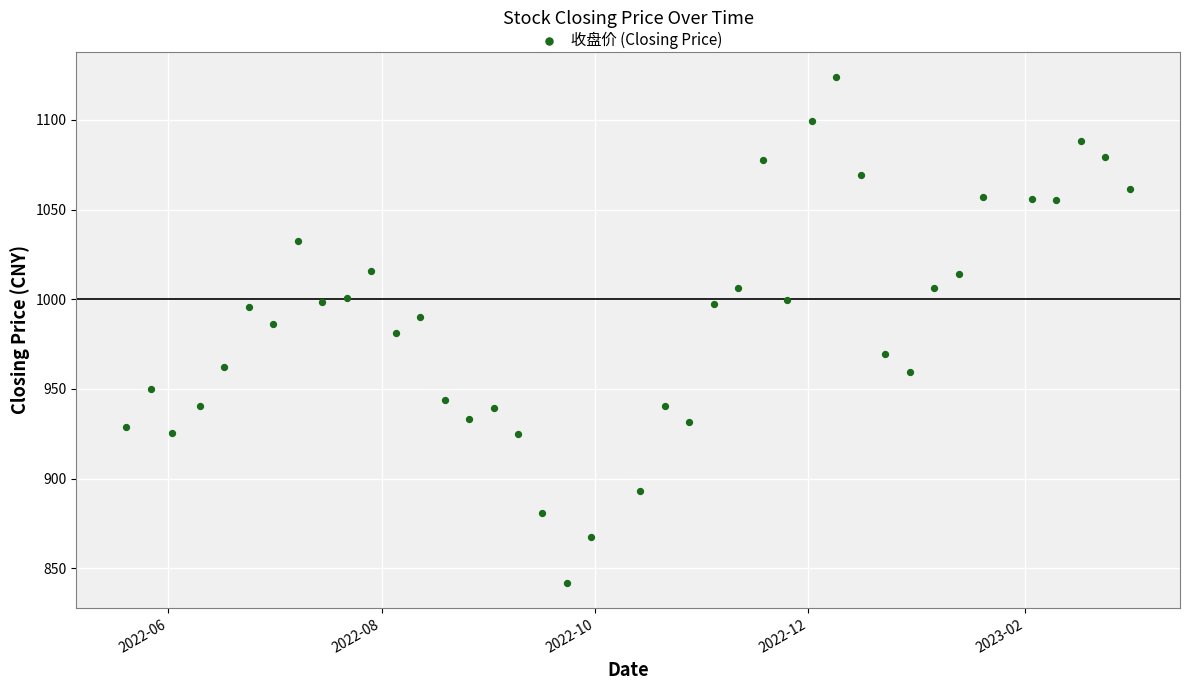

What is the range of Y values (max minus min)?

282.0